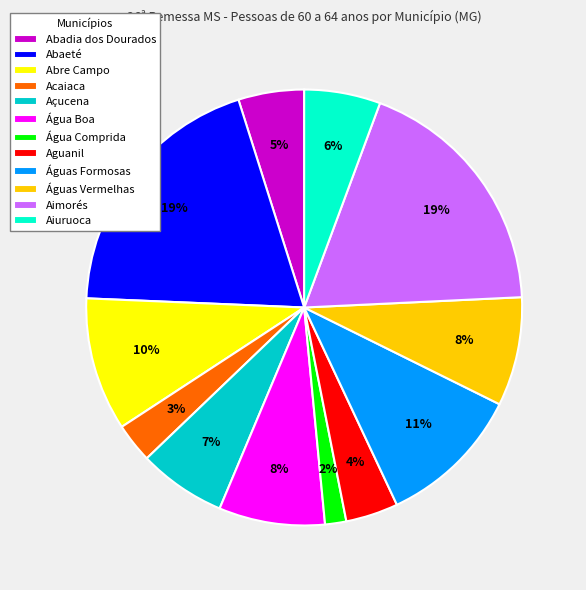

What is the ratio of the value at Águas Vermelhas to the value at Abaeté?

0.4